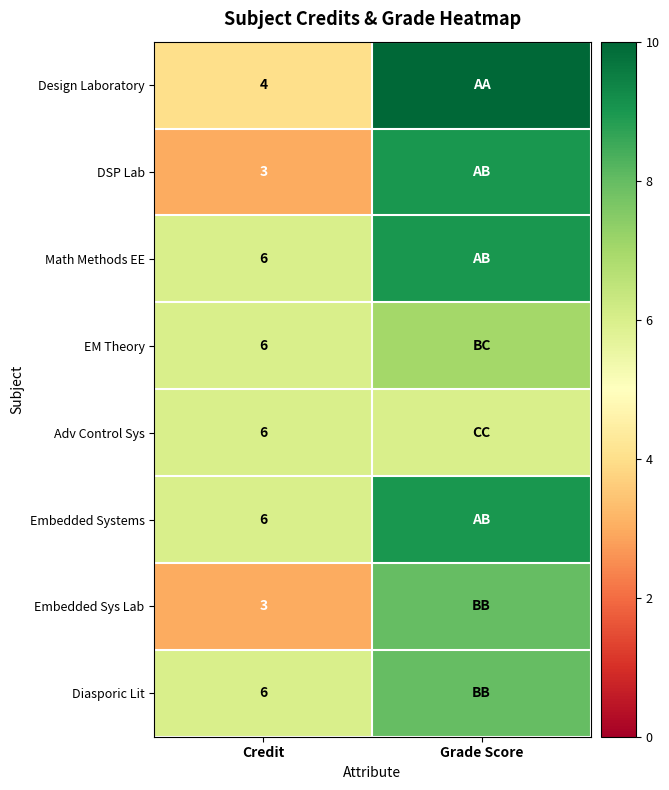

Is it true that Embedded Systems equals 6 at Credit?

True